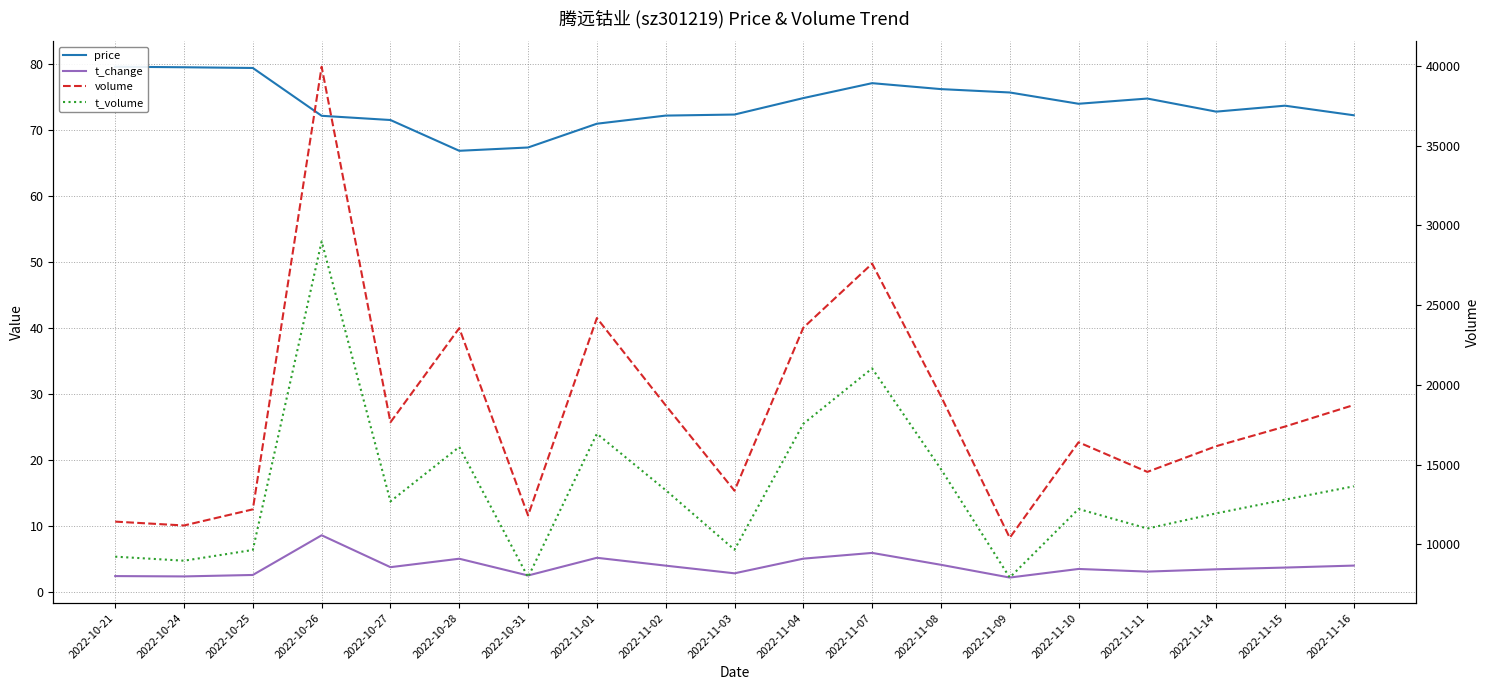

List the labels in order of price value, largest first.

2022-10-21, 2022-10-24, 2022-10-25, 2022-11-07, 2022-11-08, 2022-11-09, 2022-11-04, 2022-11-11, 2022-11-10, 2022-11-15, 2022-11-14, 2022-11-03, 2022-11-16, 2022-11-02, 2022-10-26, 2022-10-27, 2022-11-01, 2022-10-31, 2022-10-28